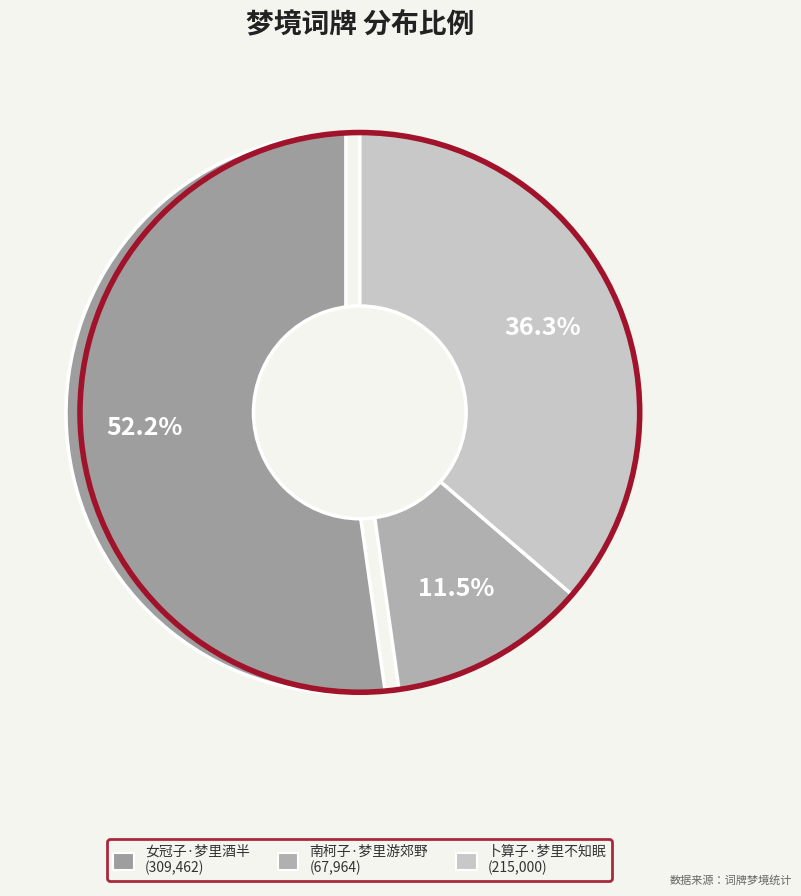

Which slice is the largest?

女冠子·梦里酒半